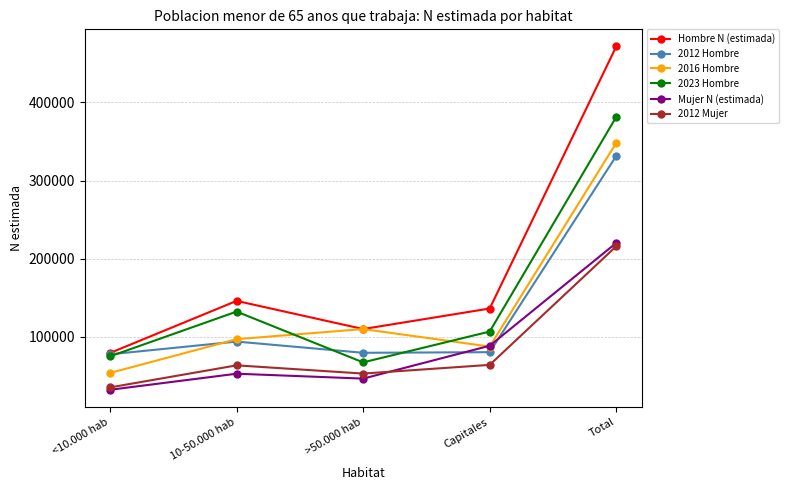

What is the value of the 2023 Hombre point at the 2nd from the left?

132274